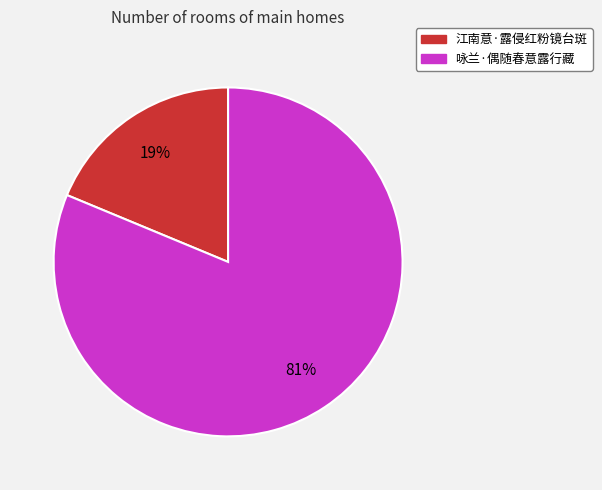

True or false: 咏兰·偶随春意露行藏 accounts for 81% of the total.

True